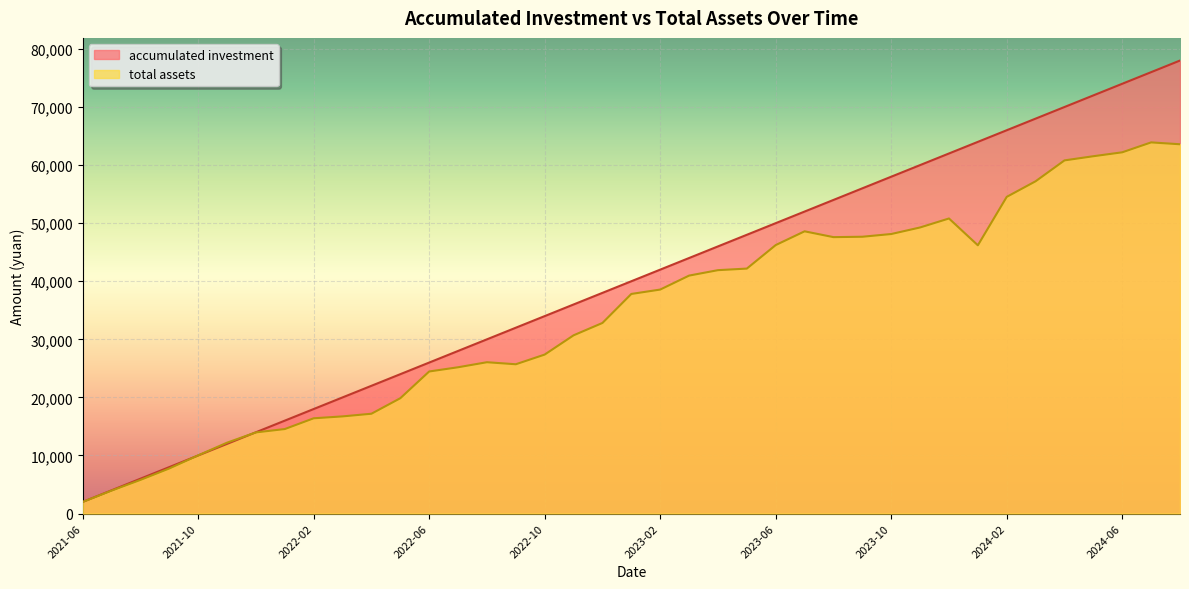

What is the label of the 13th point from the left?

2022-06